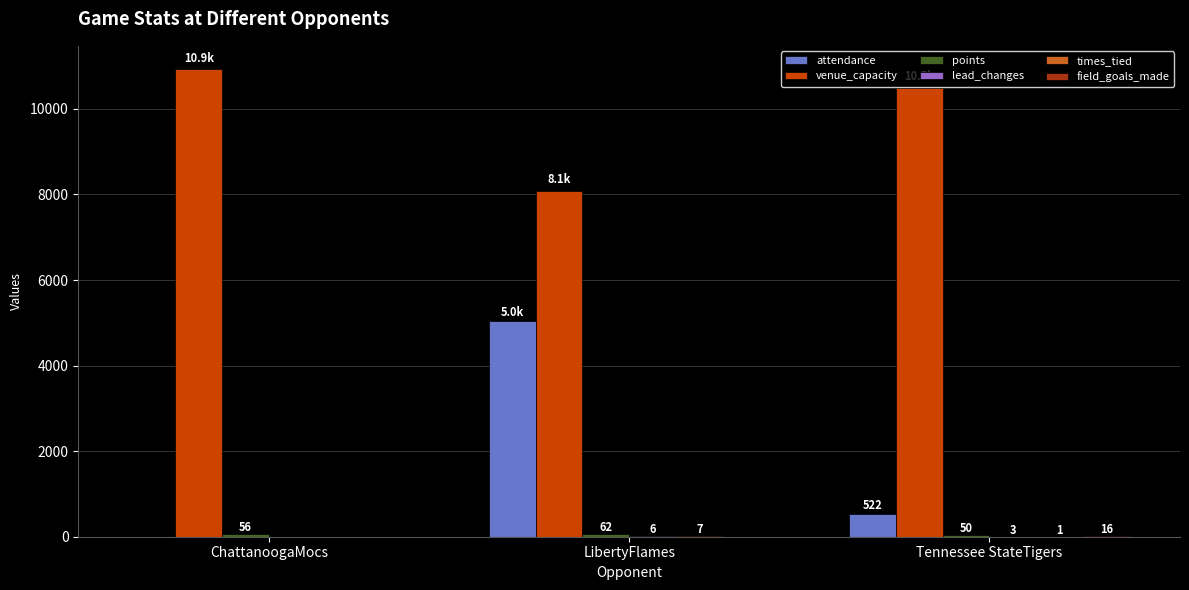

Which series has the largest range (max minus min)?

attendance